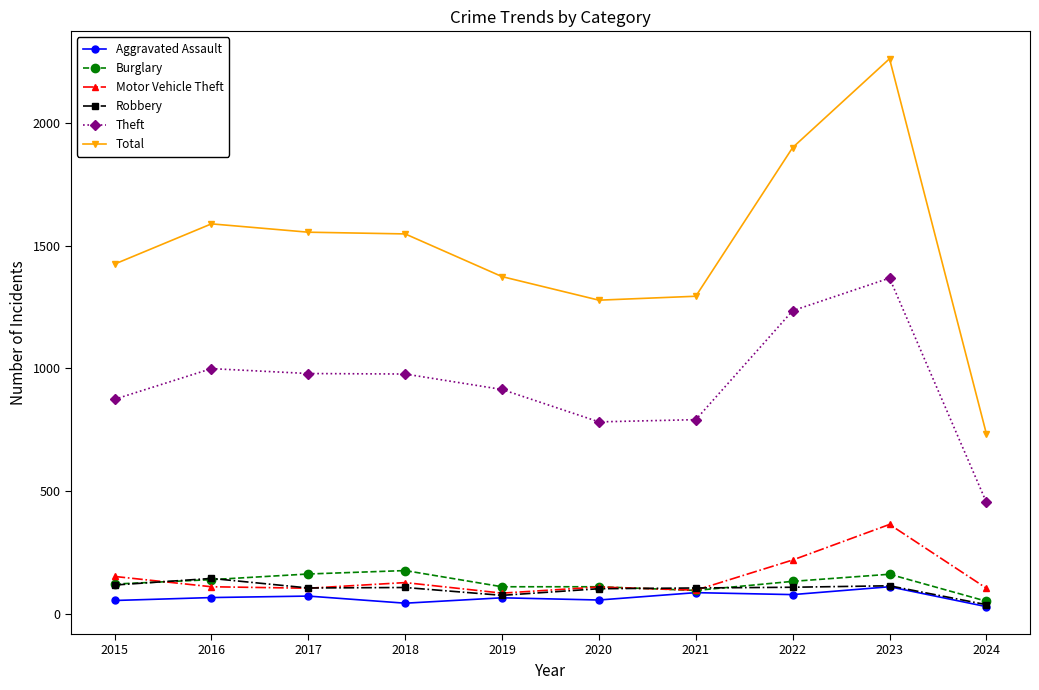

What is the value of the Robbery point at the 7th from the left?

105